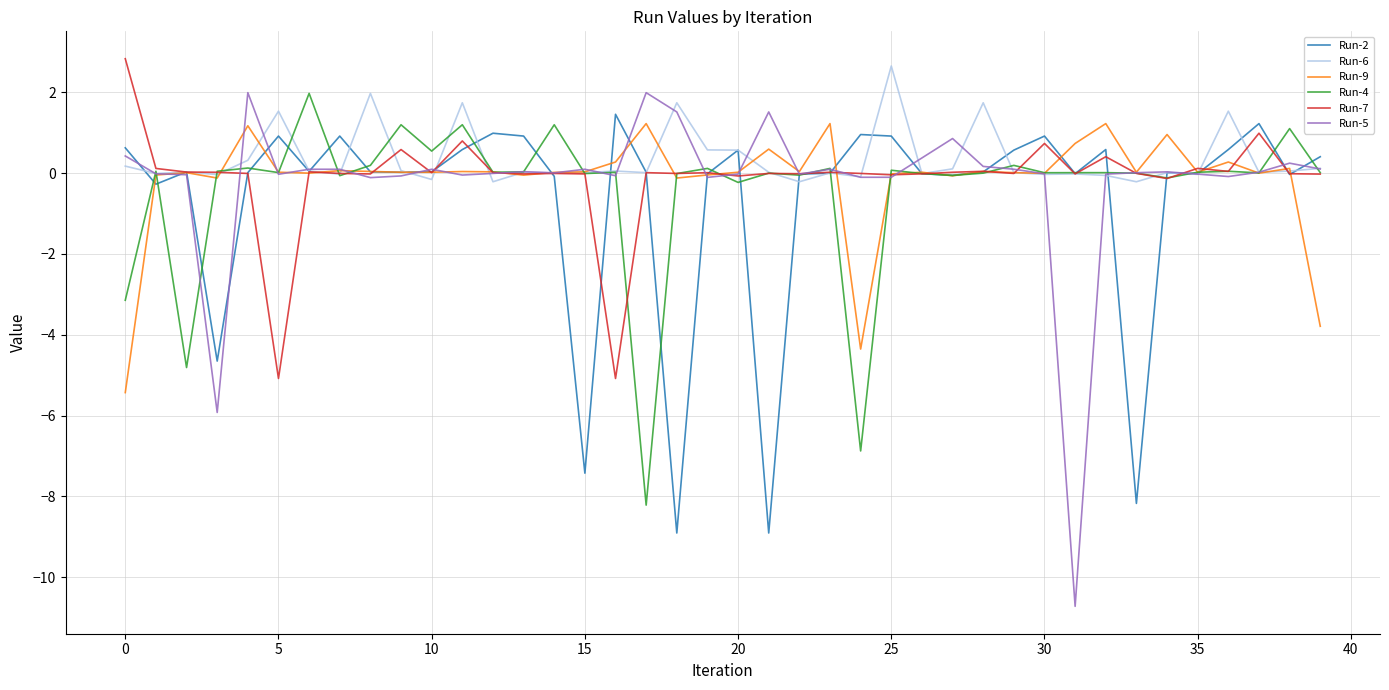

Which series has the largest range (max minus min)?

Run-5